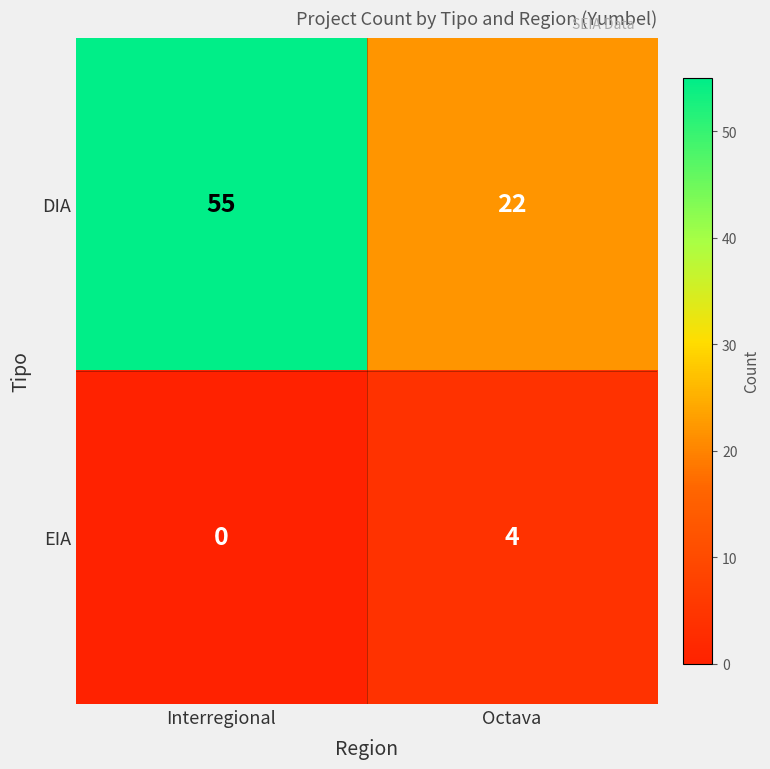

The EIA series shows 2 at Octava. True or false?

False